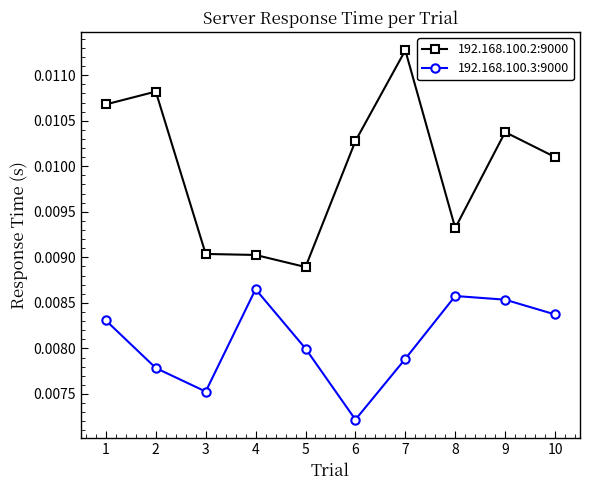

Rank the series by their average value, from lowest to highest.

192.168.100.3:9000, 192.168.100.2:9000